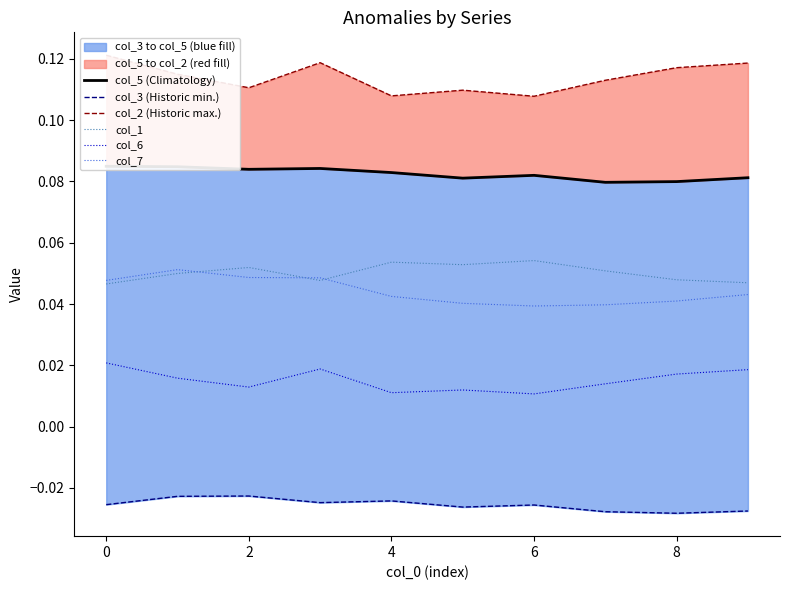

Is it true that col_7 equals 0.1 at 2?

False